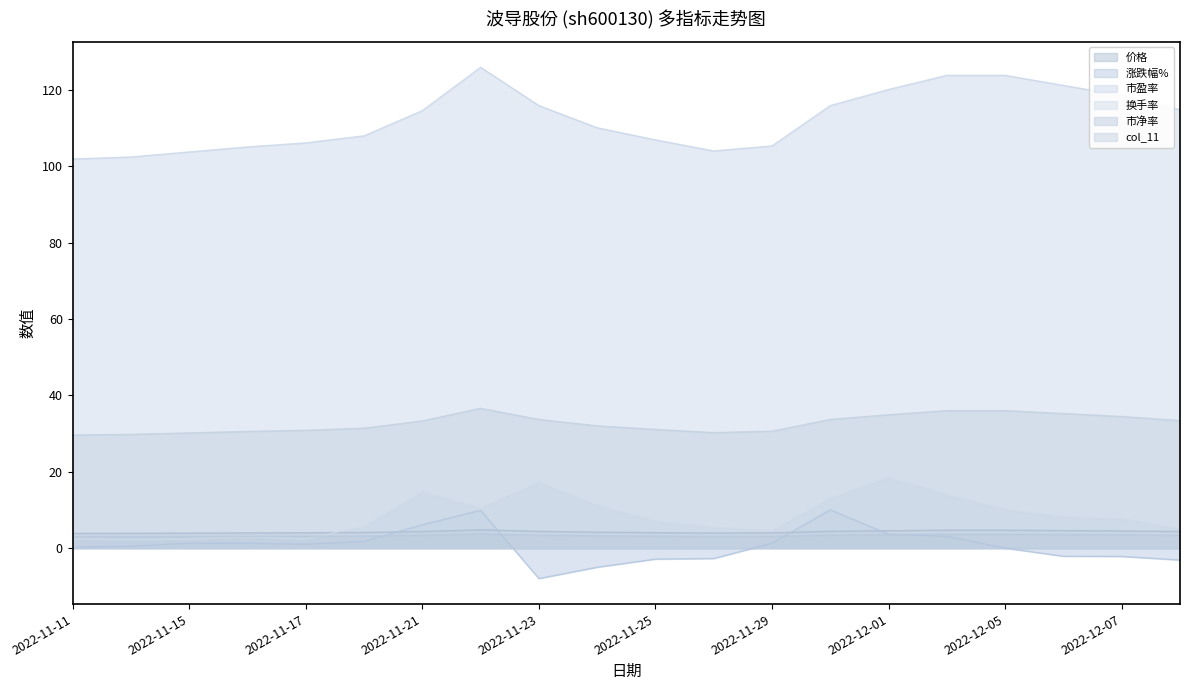

Which series has the largest total across all categories?

市盈率